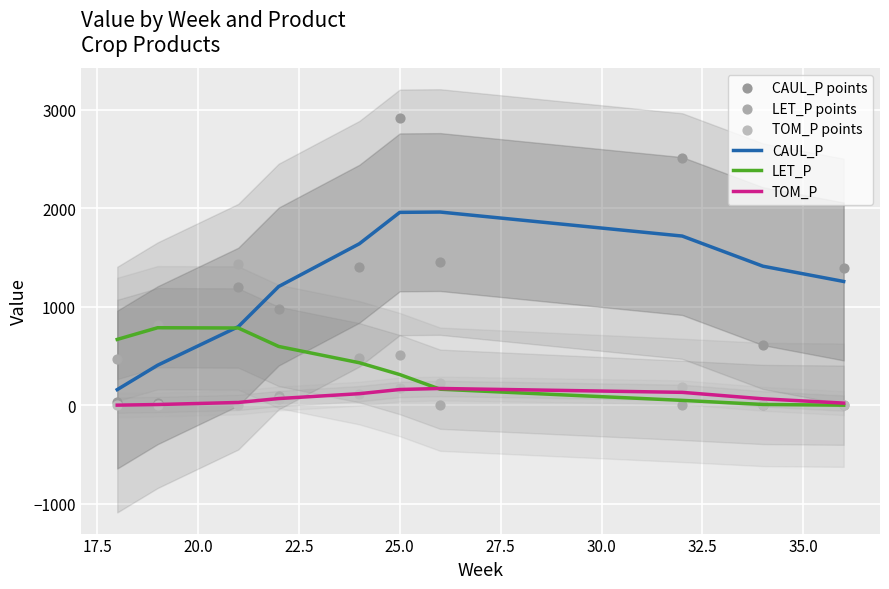

True or false: TOM_P and CAUL_P cross at least once.

False